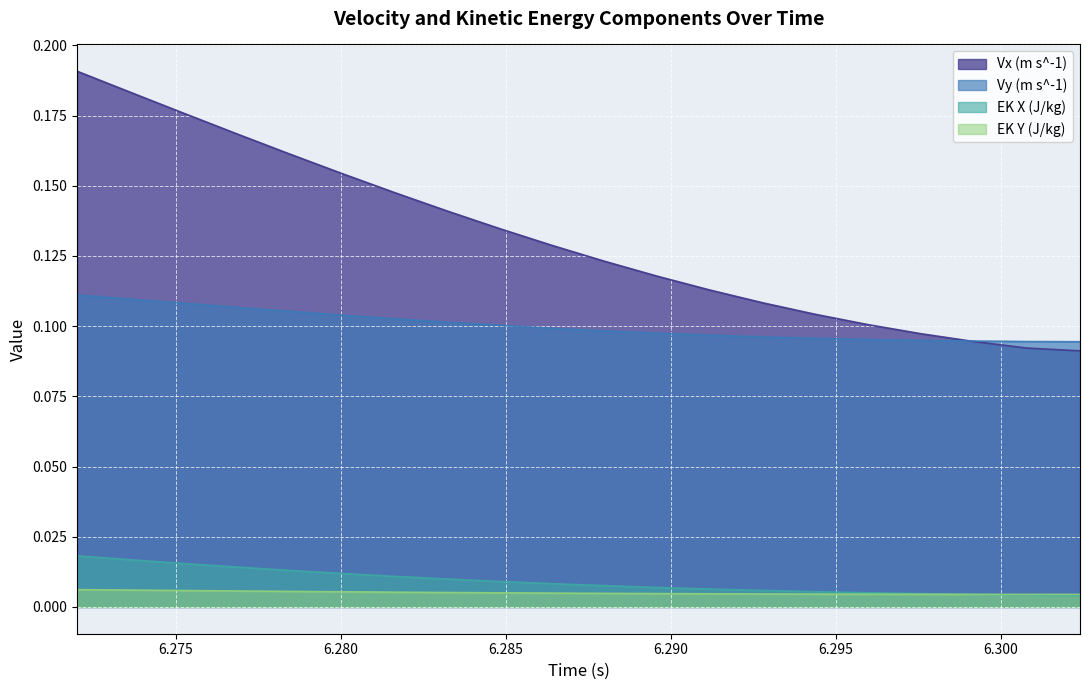

Reading left to right, what are all the values shown in this chart?

Vx (m s^-1): 6.272=0.2	6.2736=0.2	6.2752=0.2	6.2768=0.2	6.2784=0.2	6.28=0.2	6.2816=0.1	6.2832=0.1	6.2848=0.1	6.2864=0.1	6.288=0.1	6.2896=0.1	6.2912=0.1	6.2928=0.1	6.2944=0.1	6.296=0.1	6.2976=0.1	6.2992=0.1	6.3008=0.1	6.3024=0.1
Vy (m s^-1): 6.272=0.1	6.2736=0.1	6.2752=0.1	6.2768=0.1	6.2784=0.1	6.28=0.1	6.2816=0.1	6.2832=0.1	6.2848=0.1	6.2864=0.1	6.288=0.1	6.2896=0.1	6.2912=0.1	6.2928=0.1	6.2944=0.1	6.296=0.1	6.2976=0.1	6.2992=0.1	6.3008=0.1	6.3024=0.1
EK X (J/kg): 6.272=0.0	6.2736=0.0	6.2752=0.0	6.2768=0.0	6.2784=0.0	6.28=0.0	6.2816=0.0	6.2832=0.0	6.2848=0.0	6.2864=0.0	6.288=0.0	6.2896=0.0	6.2912=0.0	6.2928=0.0	6.2944=0.0	6.296=0.0	6.2976=0.0	6.2992=0.0	6.3008=0.0	6.3024=0.0
EK Y (J/kg): 6.272=0.0	6.2736=0.0	6.2752=0.0	6.2768=0.0	6.2784=0.0	6.28=0.0	6.2816=0.0	6.2832=0.0	6.2848=0.0	6.2864=0.0	6.288=0.0	6.2896=0.0	6.2912=0.0	6.2928=0.0	6.2944=0.0	6.296=0.0	6.2976=0.0	6.2992=0.0	6.3008=0.0	6.3024=0.0